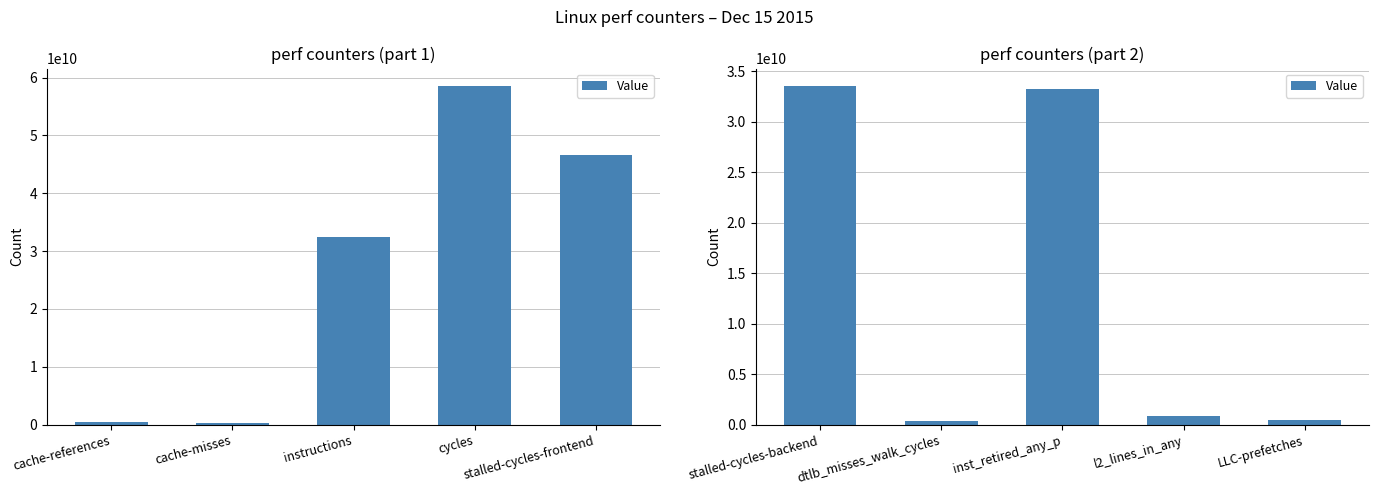

What is the minimum value shown in the chart?

386856944